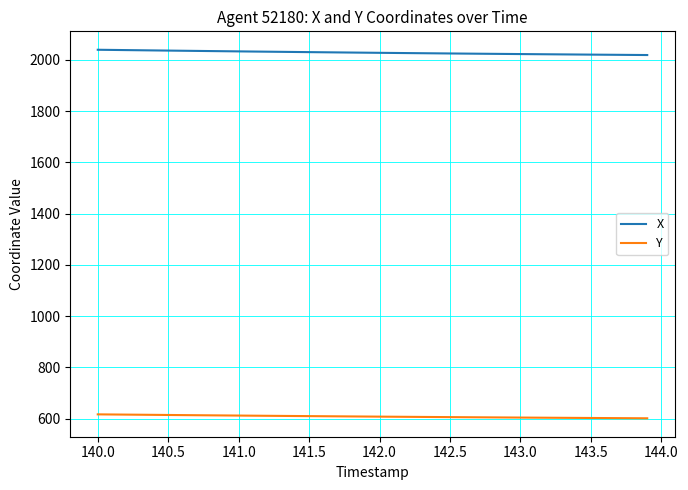

Which series has the largest total across all categories?

X